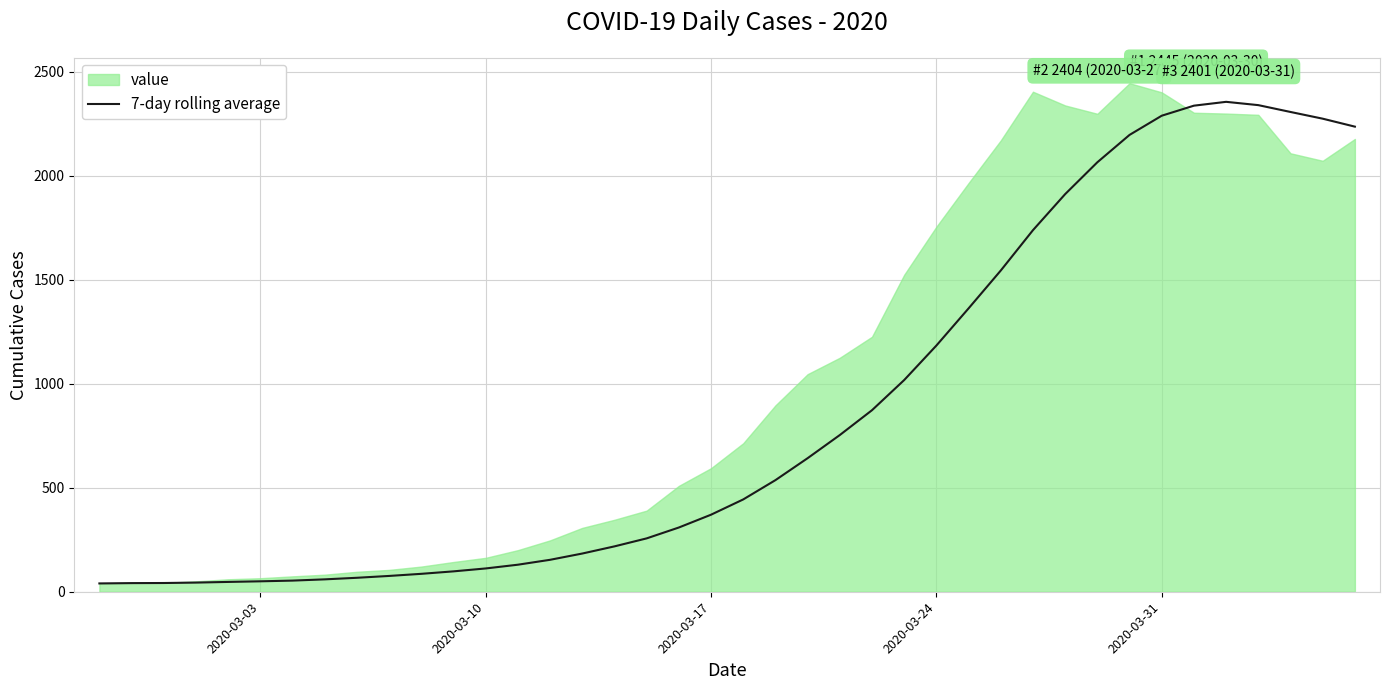

The chart shows a value of 1477.6 at 36. True or false?

False